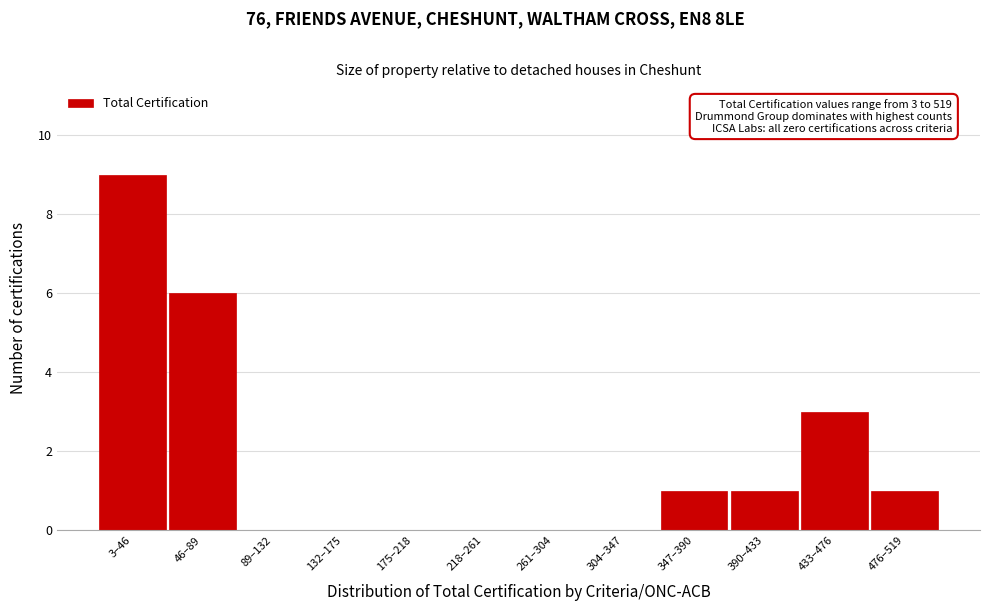

Reading left to right, extract all data points from this chart.

3–46=9	46–89=6	89–132=0	132–175=0	175–218=0	218–261=0	261–304=0	304–347=0	347–390=1	390–433=1	433–476=3	476–519=1